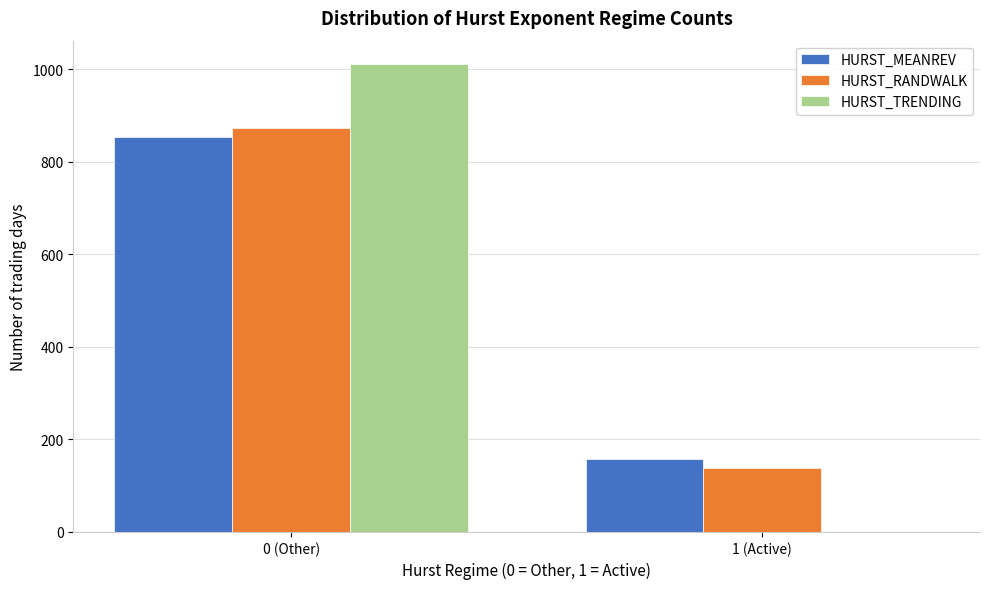

Reading left to right, transcribe all the data shown in this chart.

HURST_MEANREV: 0 (Other)=853	1 (Active)=158
HURST_RANDWALK: 0 (Other)=872	1 (Active)=139
HURST_TRENDING: 0 (Other)=1011	1 (Active)=0